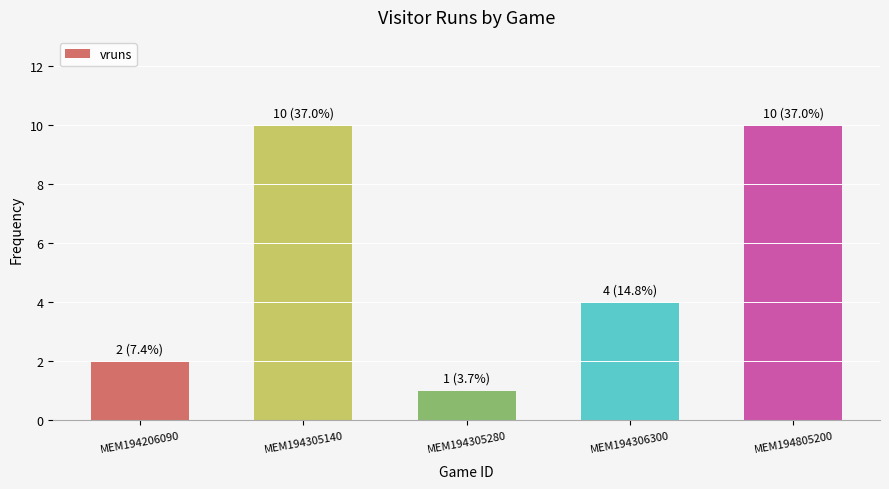

How many values are between 2 and 10?

4